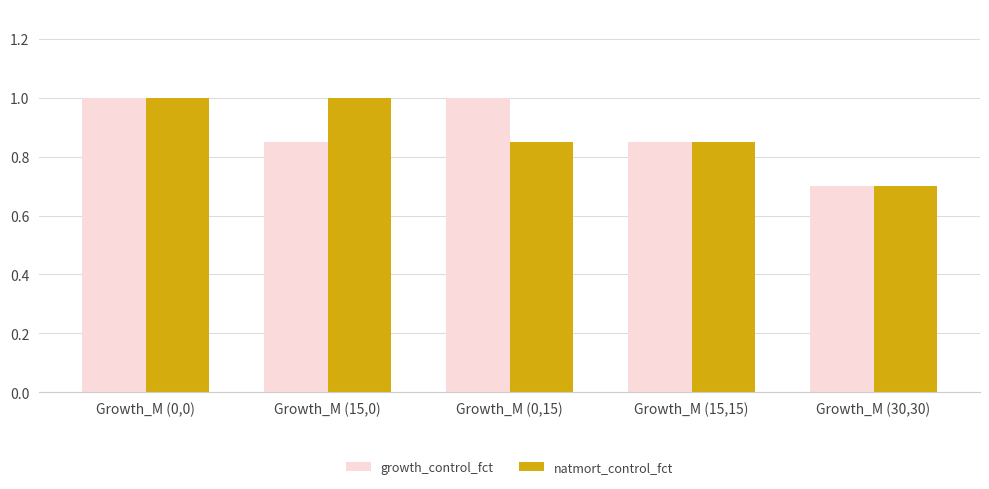

The value of growth_control_fct at Growth_M (0,0) is 1.4. True or false?

False